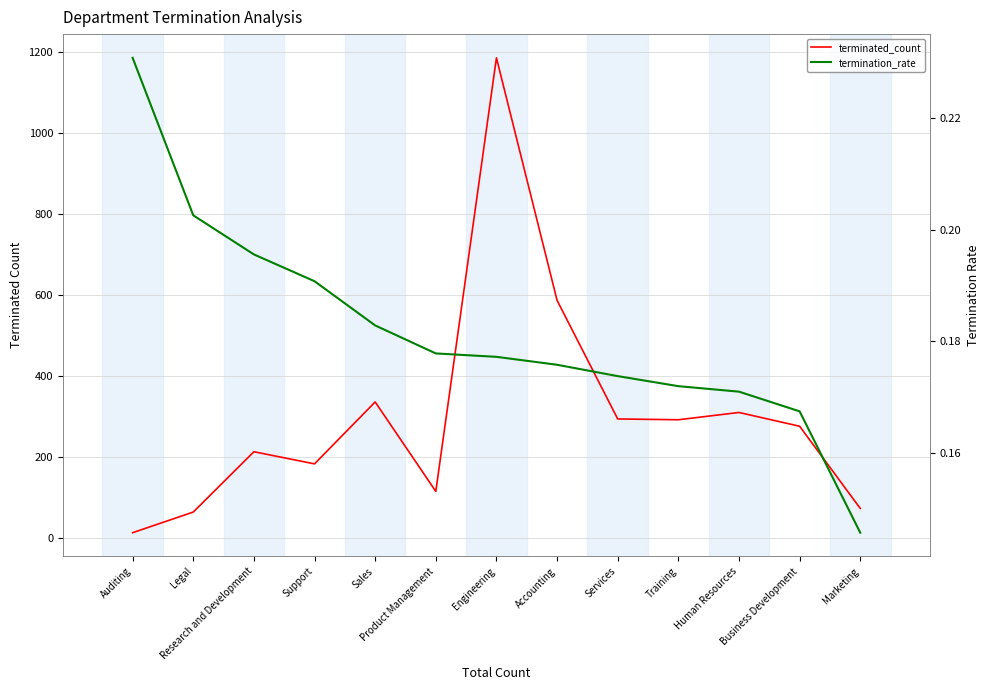

What is the lowest value of the terminated_count series?

12.0